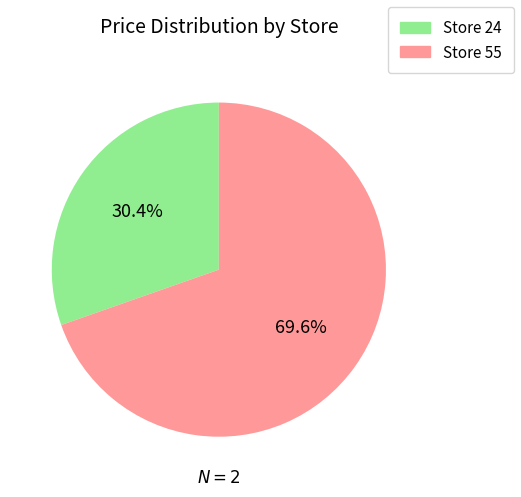

Rank the categories by value from lowest to highest.

Store 24, Store 55